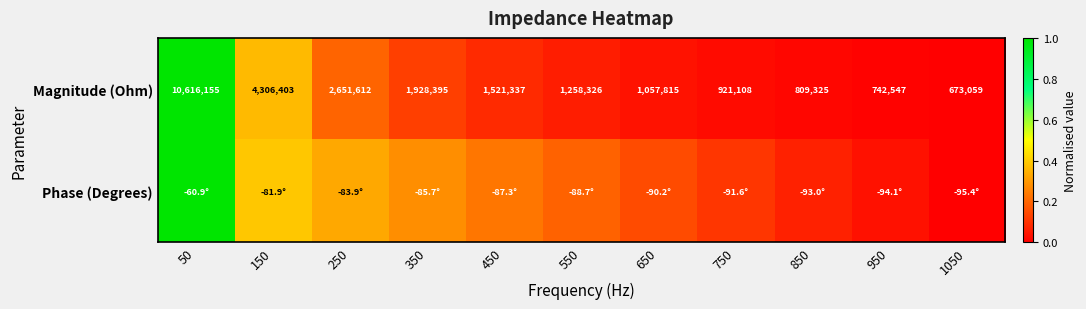

The value of Phase (Degrees) at 850 is 0.1. True or false?

True